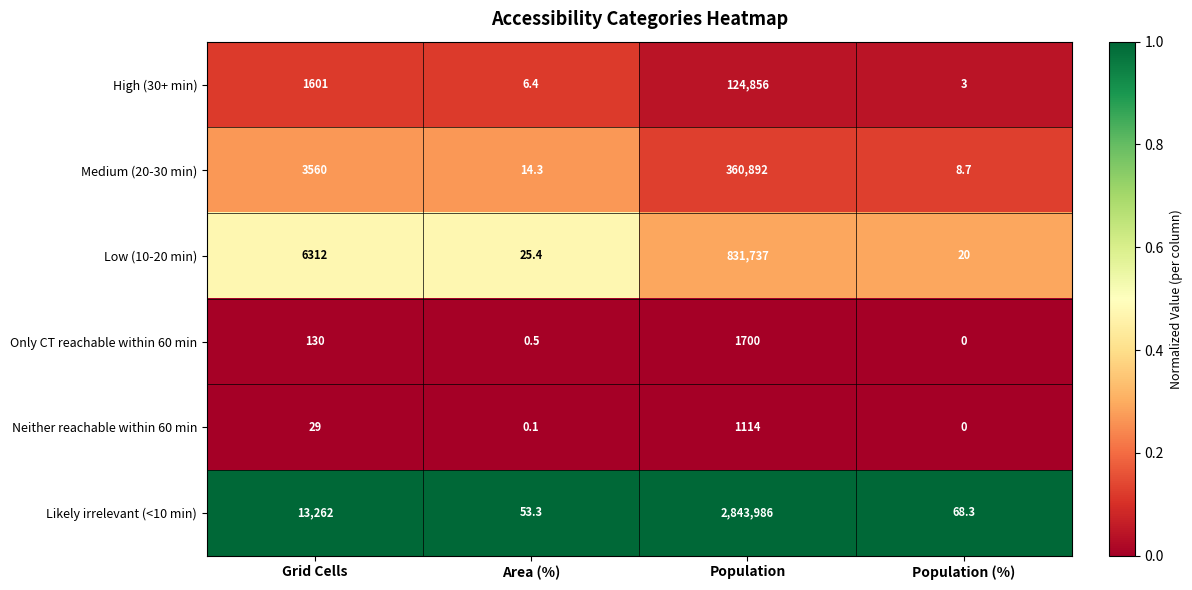

What is the total value across all series at Population (%)?

100.0